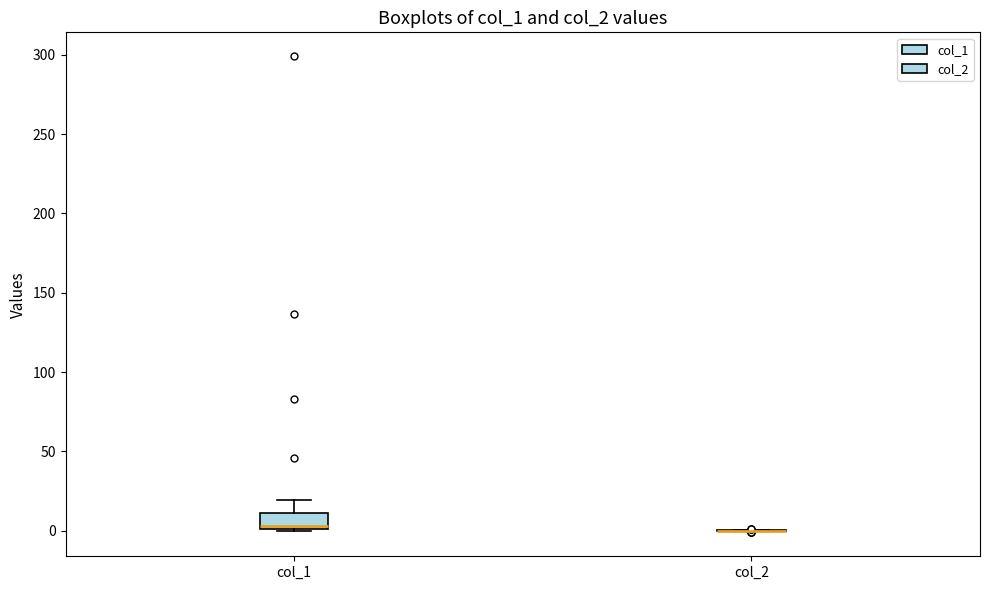

Comparing the boxes themselves (not the whiskers), which one is the tallest?

col_1